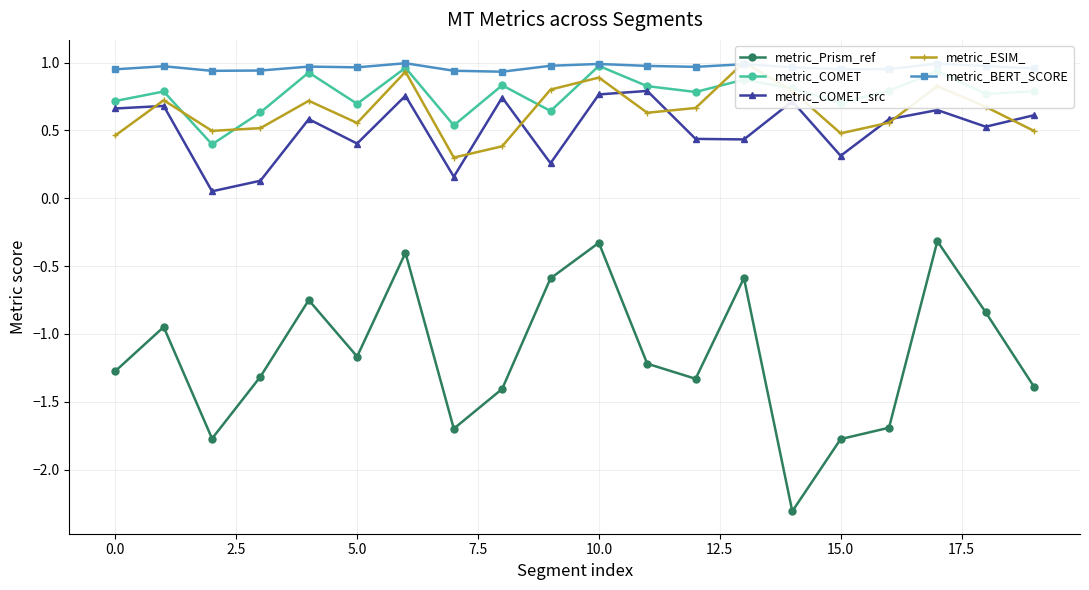

At which category is the sum across all series the highest?

10